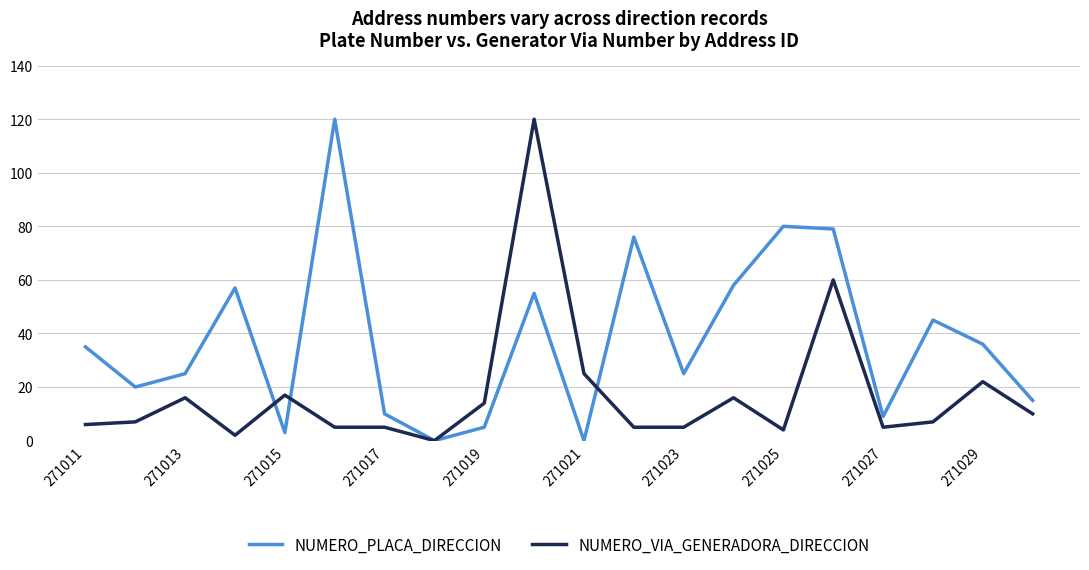

How many positive values does the NUMERO_VIA_GENERADORA_DIRECCION series have?

19